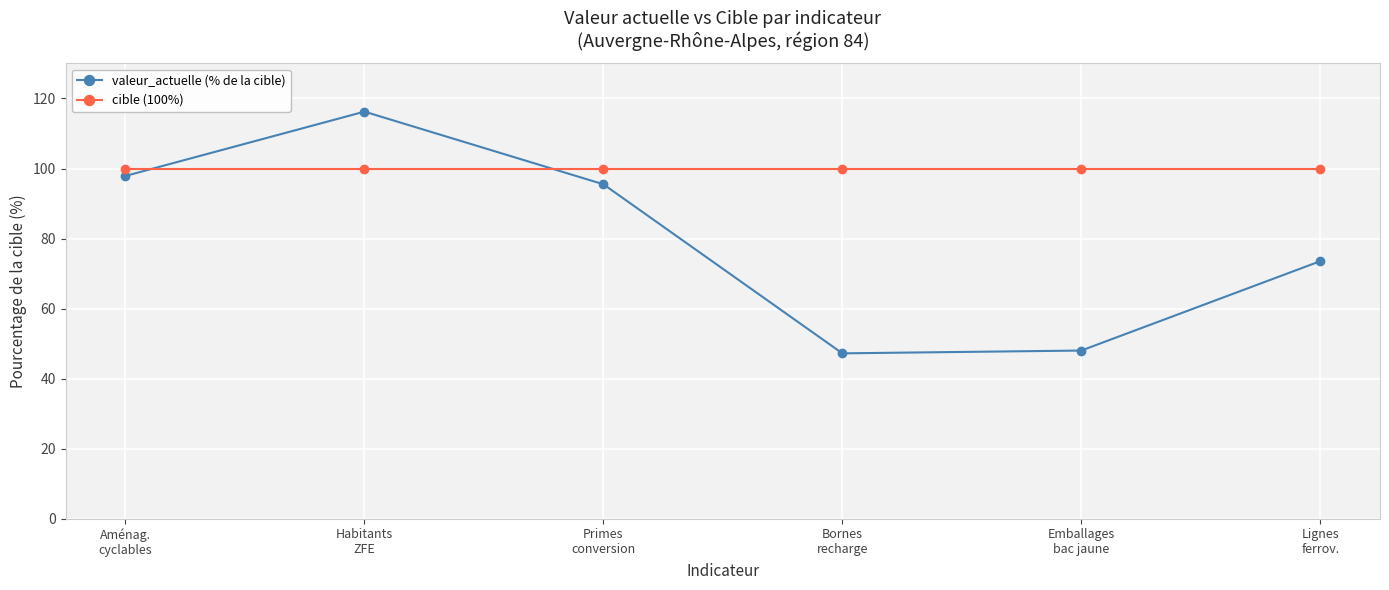

What position from the left is Lignes
ferrov.?

6